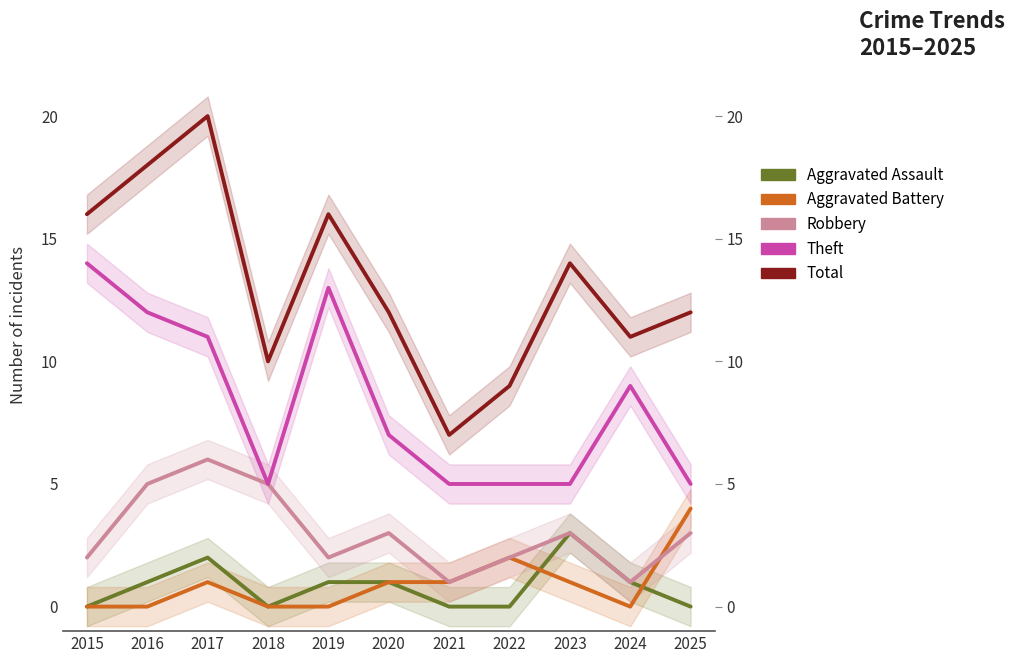

Reading left to right, list all the values displayed in this chart.

Aggravated Assault: 2015=0	2016=1	2017=2	2018=0	2019=1	2020=1	2021=0	2022=0	2023=3	2024=1	2025=0
Aggravated Battery: 2015=0	2016=0	2017=1	2018=0	2019=0	2020=1	2021=1	2022=2	2023=1	2024=0	2025=4
Robbery: 2015=2	2016=5	2017=6	2018=5	2019=2	2020=3	2021=1	2022=2	2023=3	2024=1	2025=3
Theft: 2015=14	2016=12	2017=11	2018=5	2019=13	2020=7	2021=5	2022=5	2023=5	2024=9	2025=5
Total: 2015=16	2016=18	2017=20	2018=10	2019=16	2020=12	2021=7	2022=9	2023=14	2024=11	2025=12